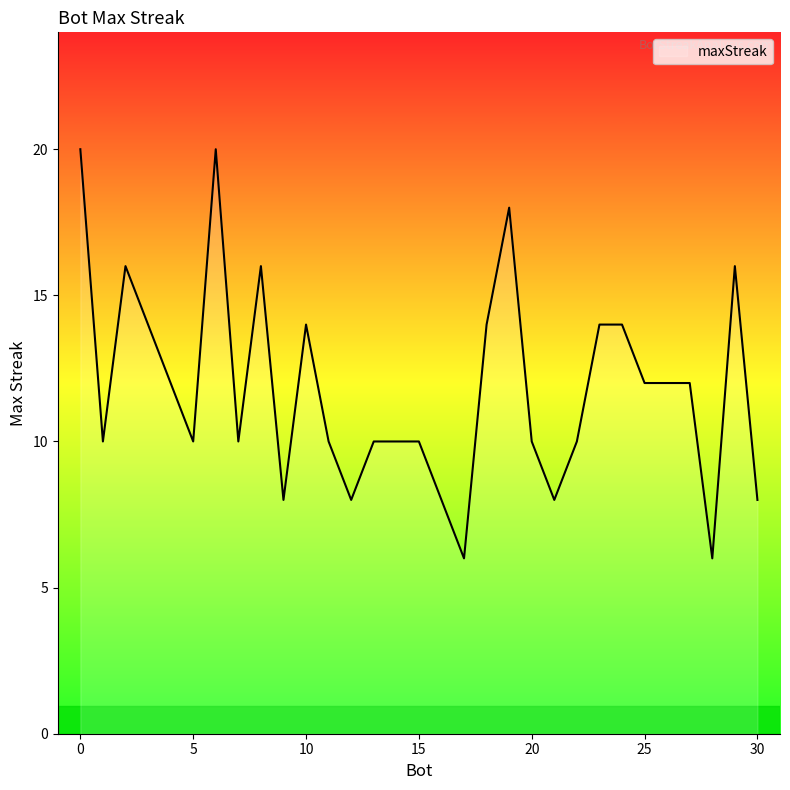

What is the difference between the maximum and minimum values?

14